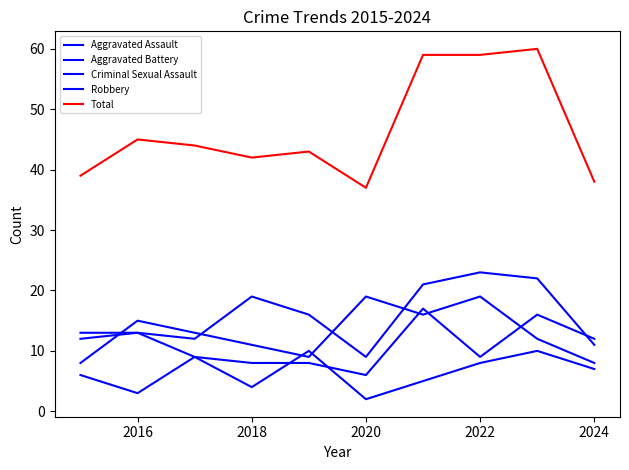

How many lines are shown in the chart?

5